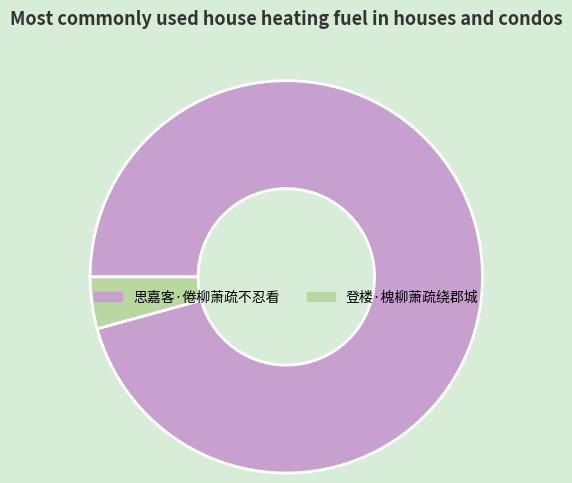

Is it true that 思嘉客·倦柳萧疏不忍看 is 88% of the pie?

False